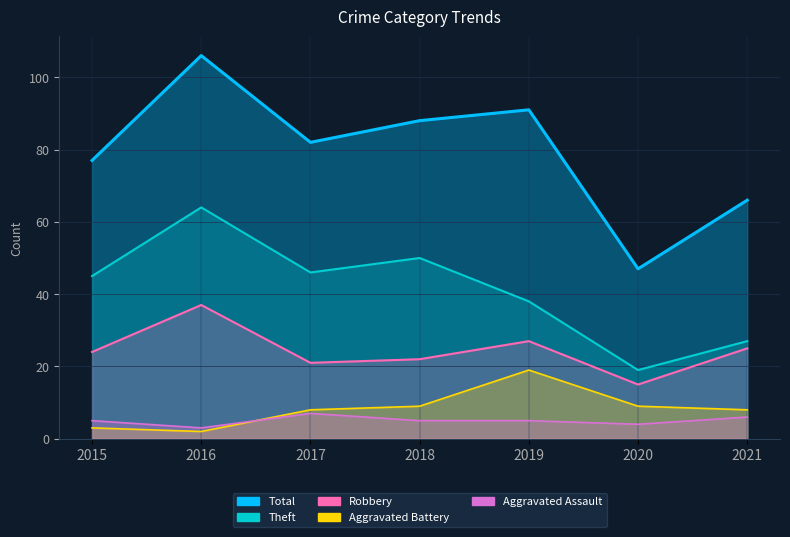

Reading left to right, what are all the values shown in this chart?

Theft: 45	64	46	50	38	19	27
Robbery: 24	37	21	22	27	15	25
Aggravated Battery: 3	2	8	9	19	9	8
Aggravated Assault: 5	3	7	5	5	4	6
Total: 77	106	82	88	91	47	66